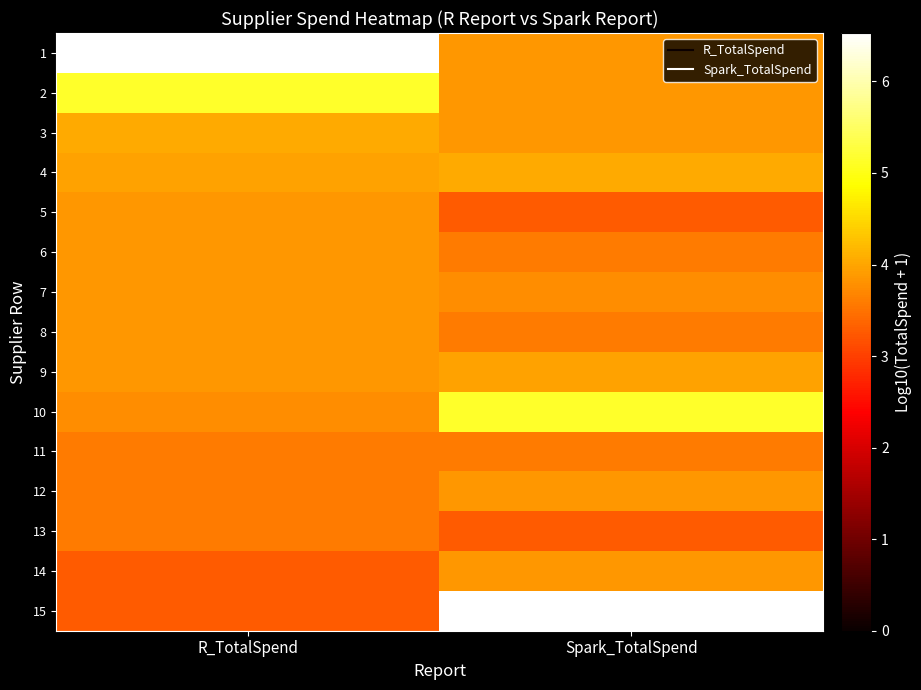

What is the difference between the highest and lowest values at R_TotalSpend?

3.3